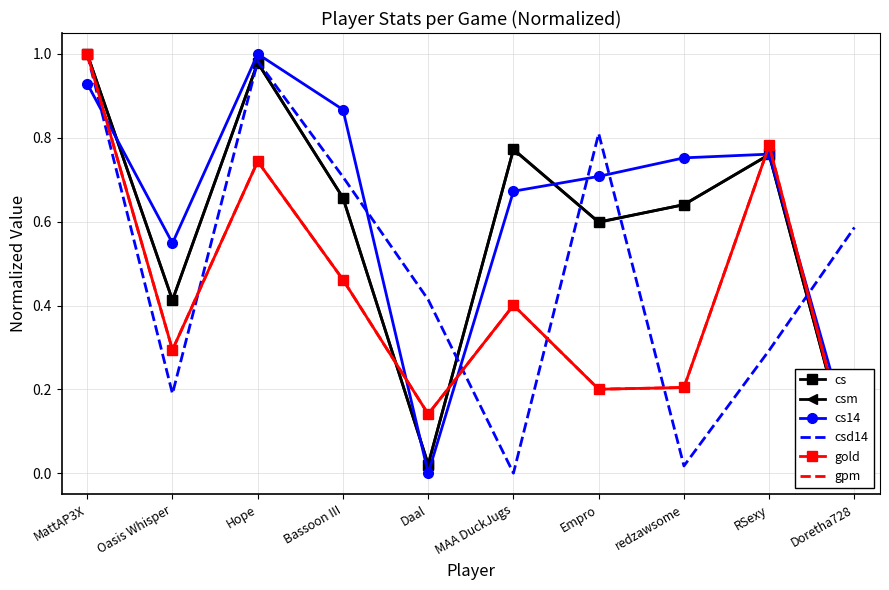

Reading left to right, list all the values displayed in this chart.

cs: MattAP3X=1.0	Oasis Whisper=0.4	Hope=1.0	Bassoon III=0.7	Daal=0.0	MAA DuckJugs=0.8	Empro=0.6	redzawsome=0.6	RSexy=0.8	Doretha728=0.0
csm: MattAP3X=1.0	Oasis Whisper=0.4	Hope=1.0	Bassoon III=0.7	Daal=0.0	MAA DuckJugs=0.8	Empro=0.6	redzawsome=0.6	RSexy=0.8	Doretha728=0.0
cs14: MattAP3X=0.9	Oasis Whisper=0.5	Hope=1.0	Bassoon III=0.9	Daal=0.0	MAA DuckJugs=0.7	Empro=0.7	redzawsome=0.8	RSexy=0.8	Doretha728=0.0
csd14: MattAP3X=1.0	Oasis Whisper=0.2	Hope=1.0	Bassoon III=0.7	Daal=0.4	MAA DuckJugs=0.0	Empro=0.8	redzawsome=0.0	RSexy=0.3	Doretha728=0.6
gold: MattAP3X=1.0	Oasis Whisper=0.3	Hope=0.7	Bassoon III=0.5	Daal=0.1	MAA DuckJugs=0.4	Empro=0.2	redzawsome=0.2	RSexy=0.8	Doretha728=0.0
gpm: MattAP3X=1.0	Oasis Whisper=0.3	Hope=0.7	Bassoon III=0.5	Daal=0.1	MAA DuckJugs=0.4	Empro=0.2	redzawsome=0.2	RSexy=0.8	Doretha728=0.0